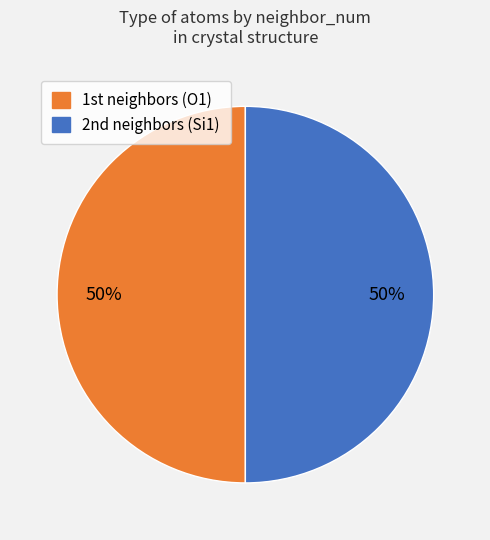

To the nearest percent, what is the average slice percentage?

50%